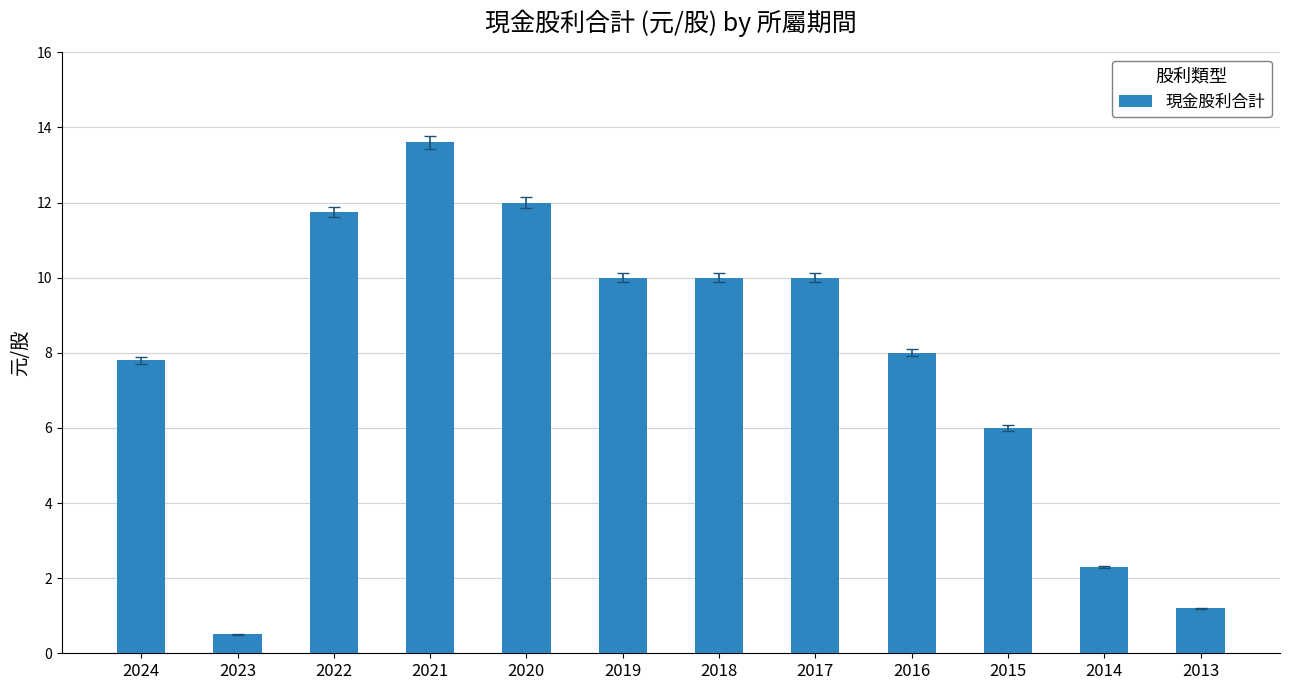

How many data points are less than 10?

6